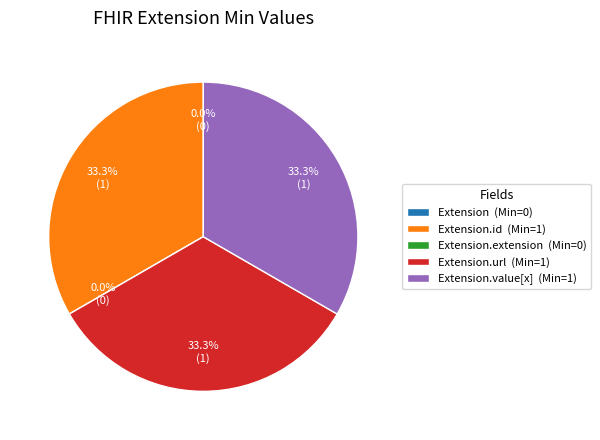

Rank the categories by value from lowest to highest.

Extension, Extension.extension, Extension.id, Extension.url, Extension.value[x]